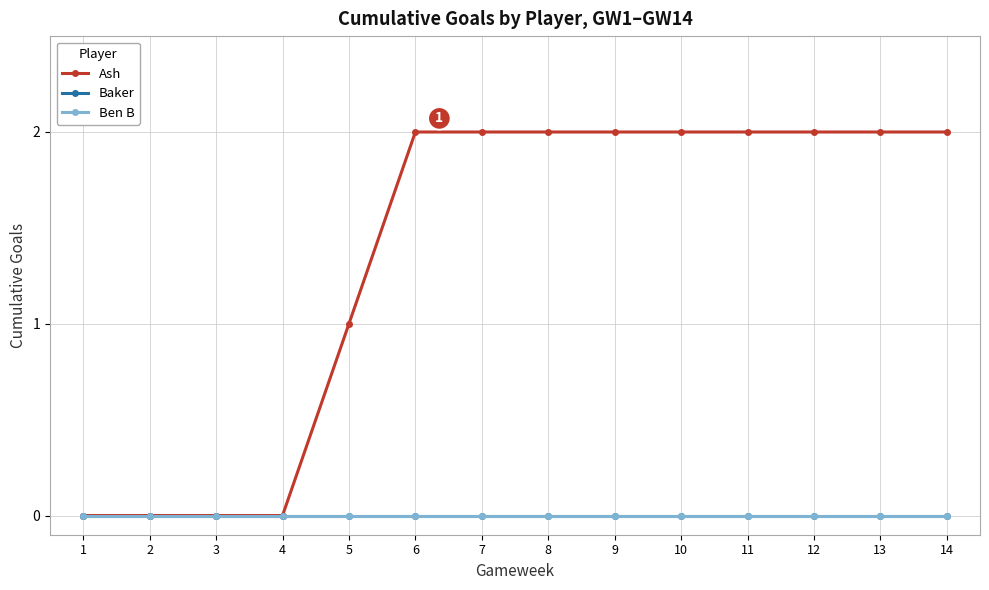

True or false: Baker has more than 0 points higher than both neighbors.

False